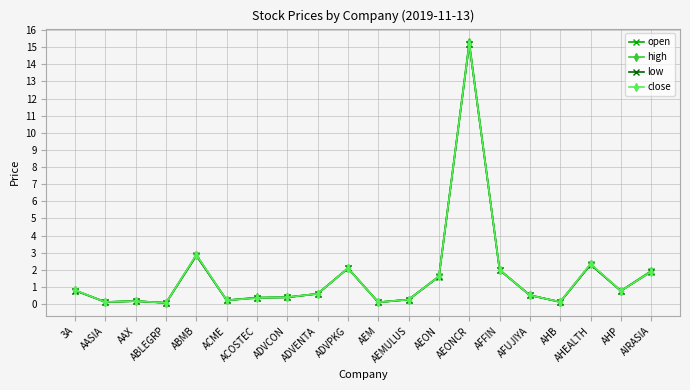

At which label is low closest to 7?

ABMB